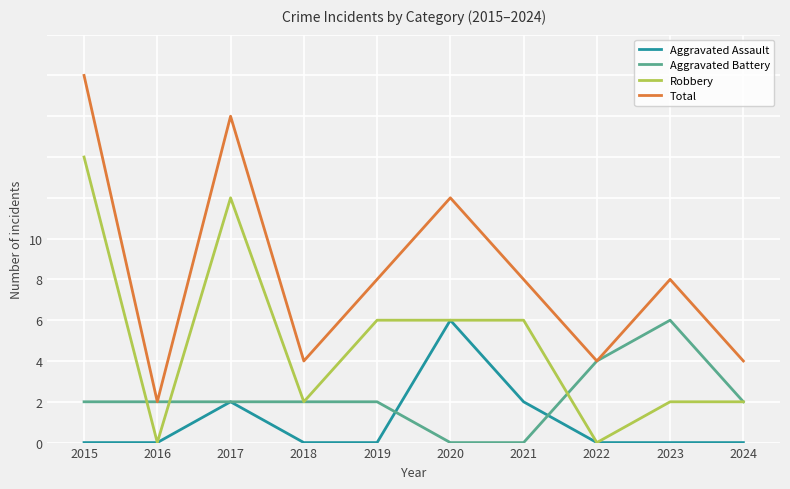

True or false: Aggravated Assault and Aggravated Battery intersect in this chart.

True